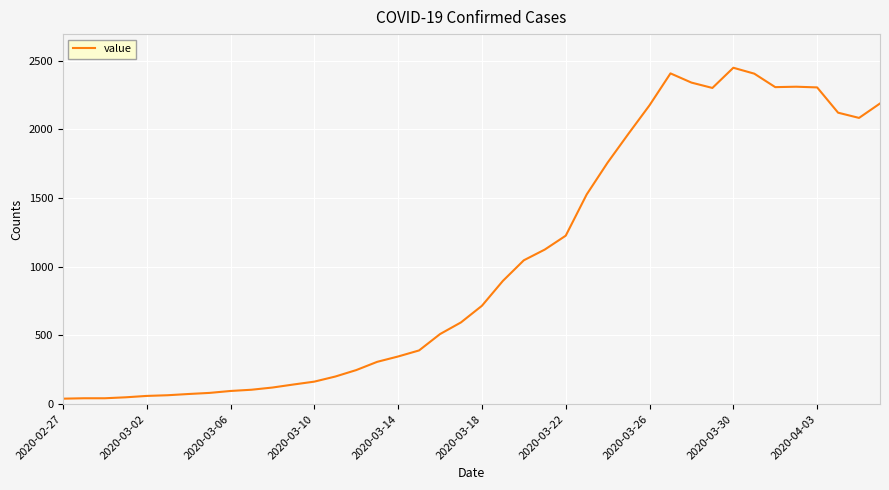

How many distinct data groups are displayed?

1